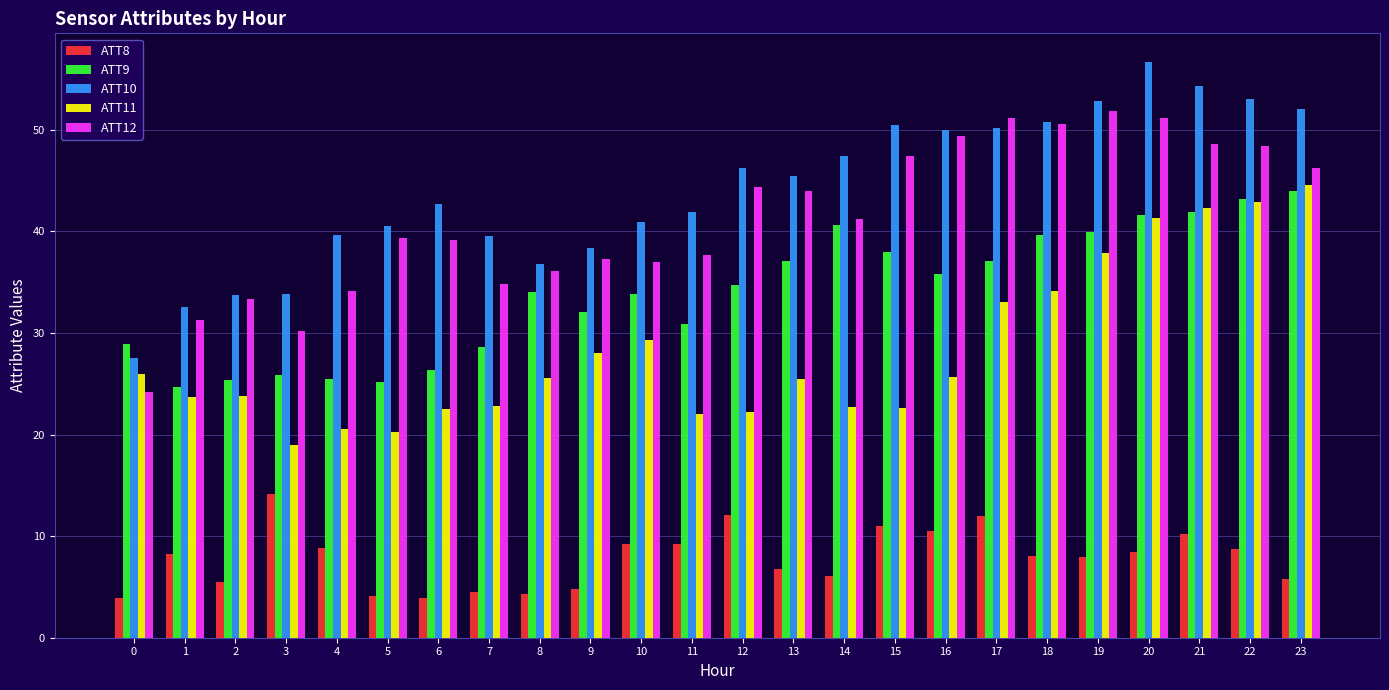

Does the chart contain stacked bars?

No